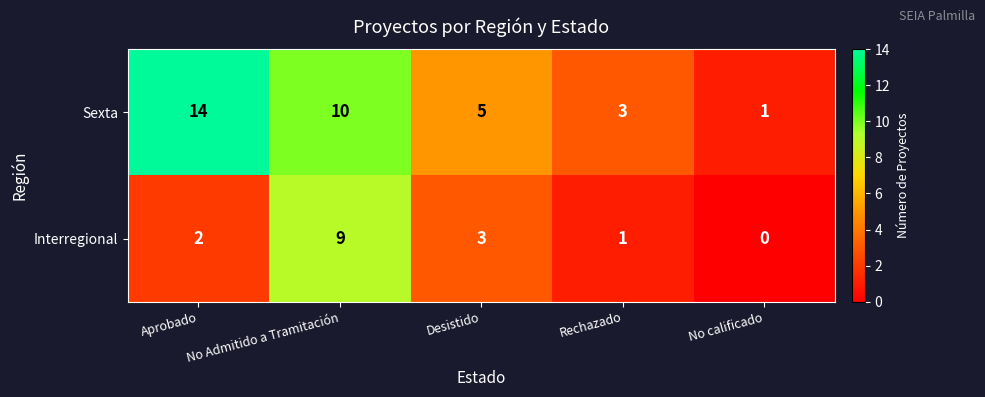

List the labels in order of Sexta value, largest first.

Aprobado, No Admitido a Tramitación, Desistido, Rechazado, No calificado